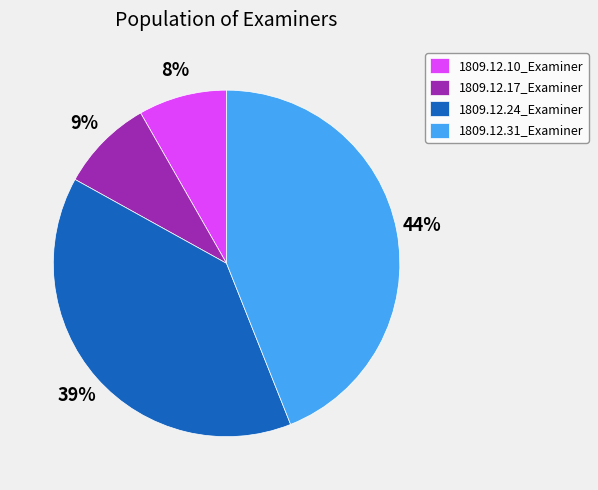

Combined, do 1809.12.31_Examiner and 1809.12.17_Examiner account for over 50%?

Yes